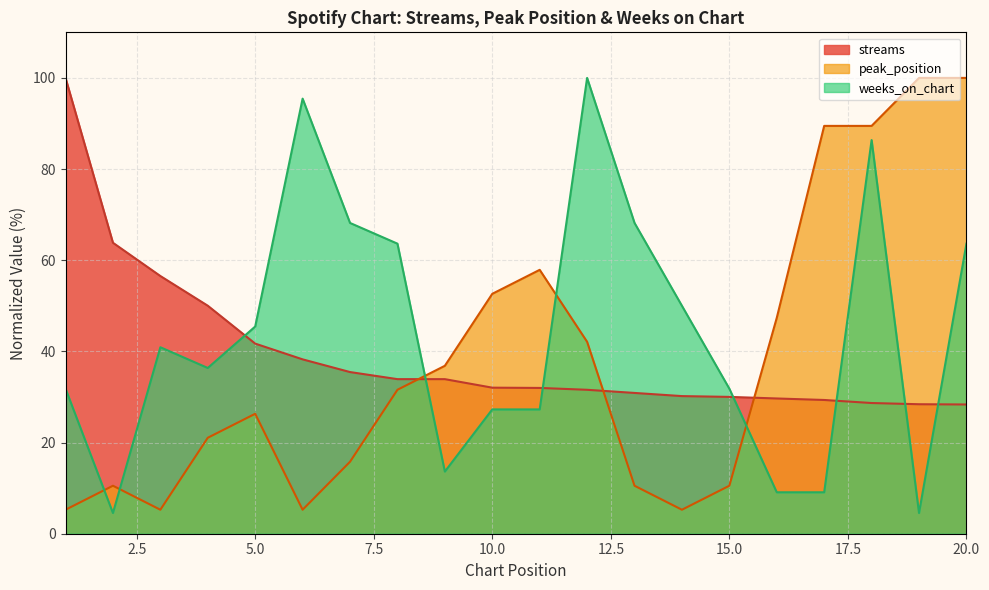

What is the maximum value for weeks_on_chart?

100.0